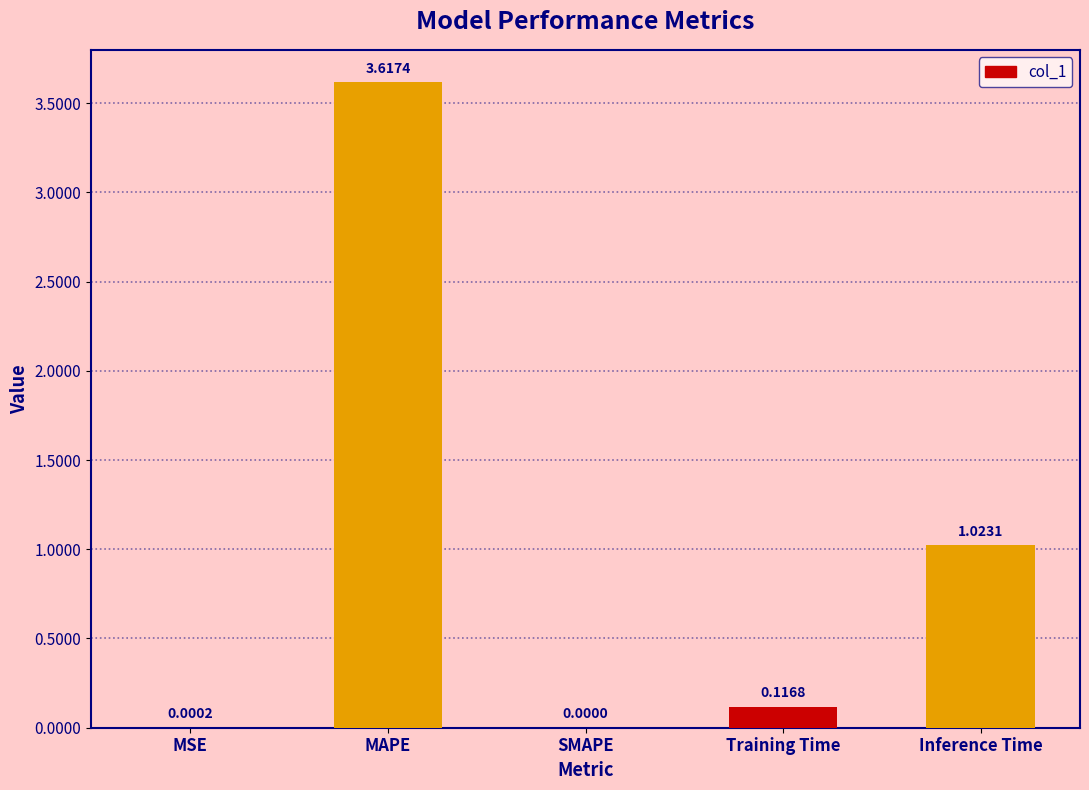

Which label corresponds to the largest value in the chart?

MAPE